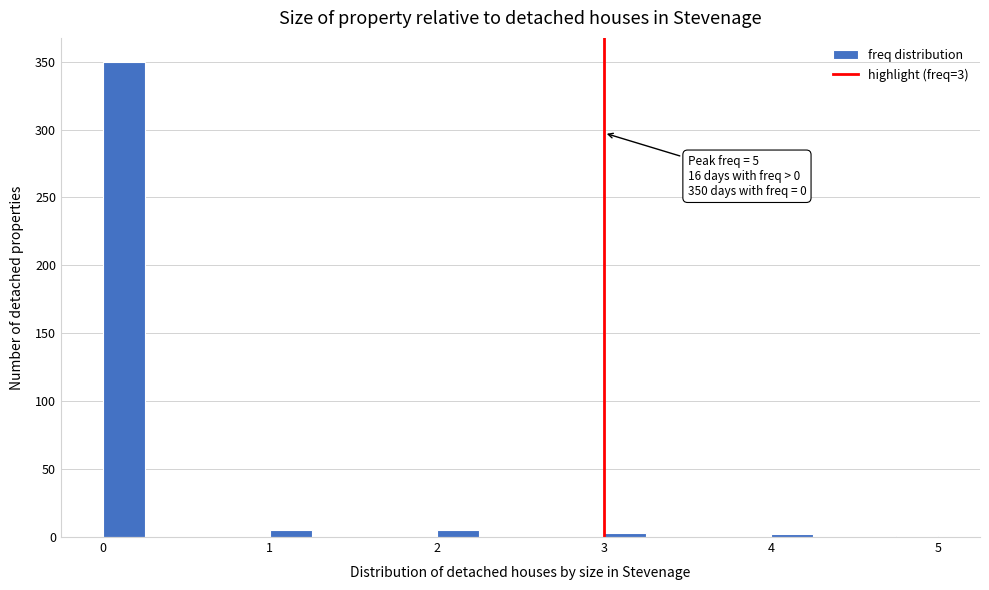

Read against the x-axis, roughly where is the centre of the tallest bar?

0.1